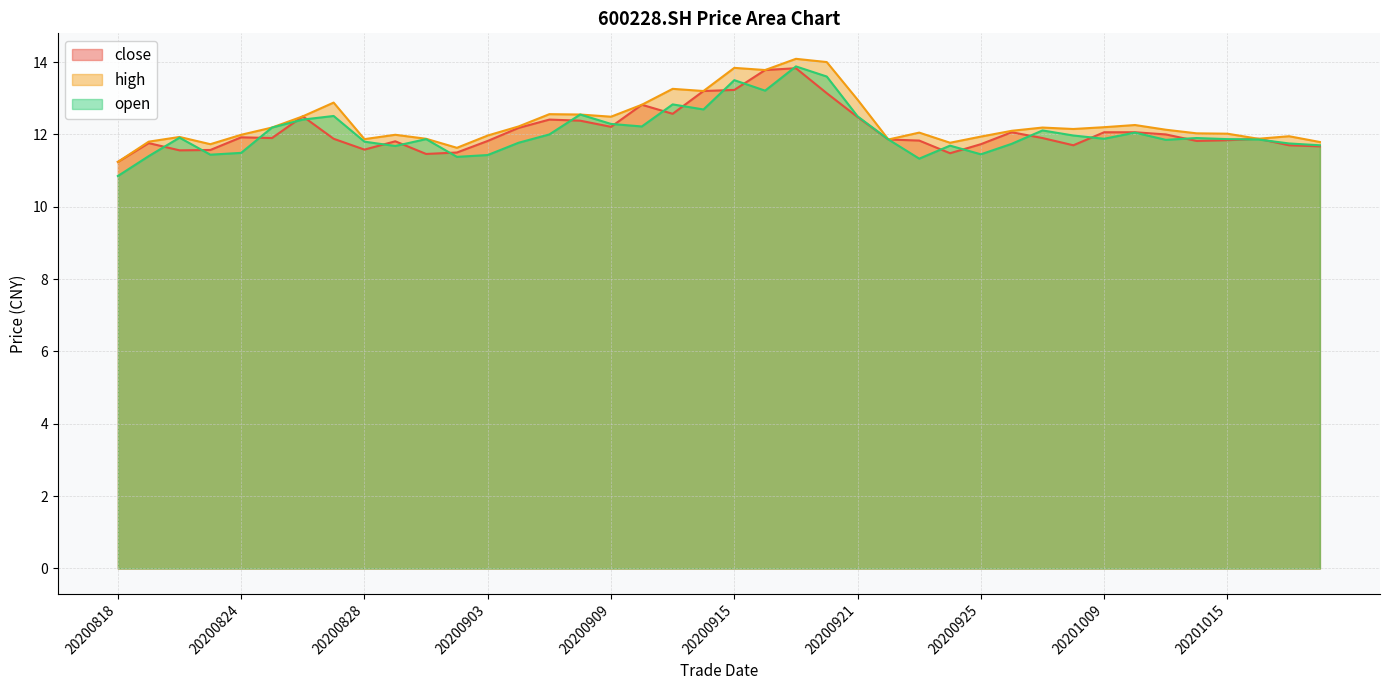

Which series has the largest range (max minus min)?

open